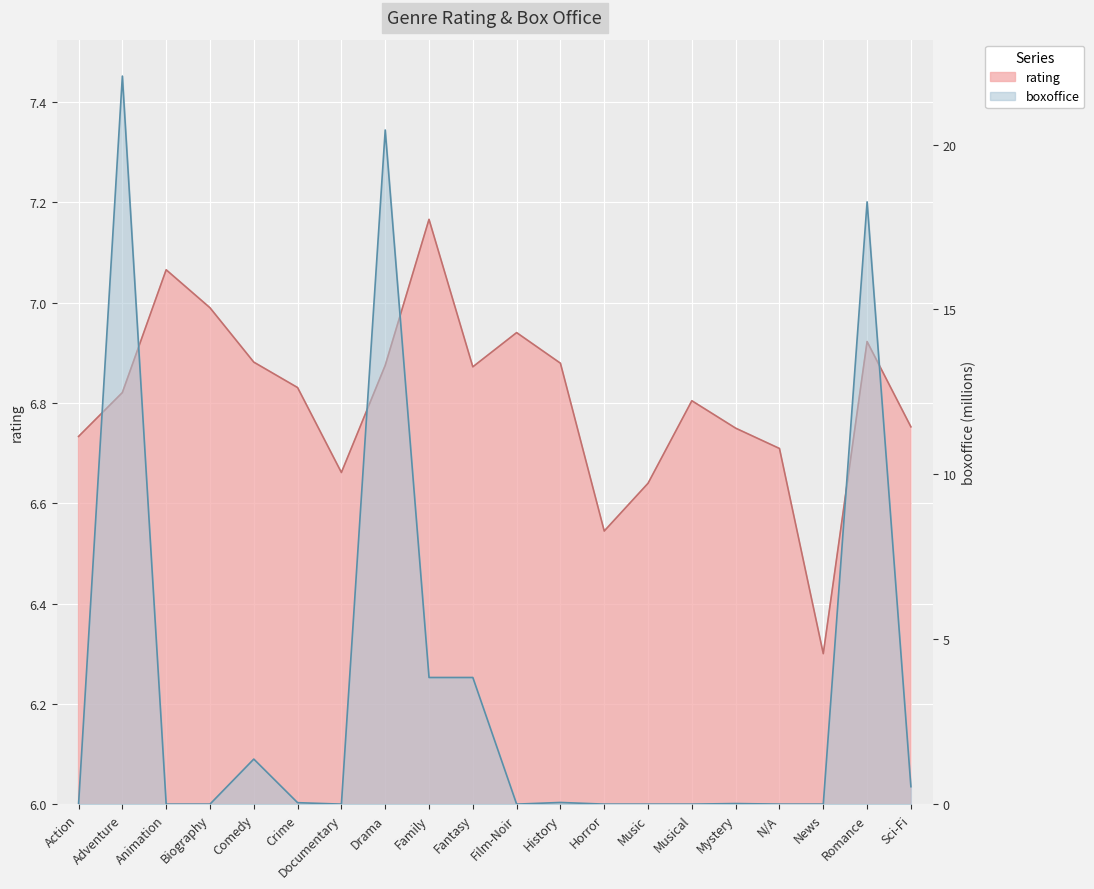

How many lines are shown in the chart?

2